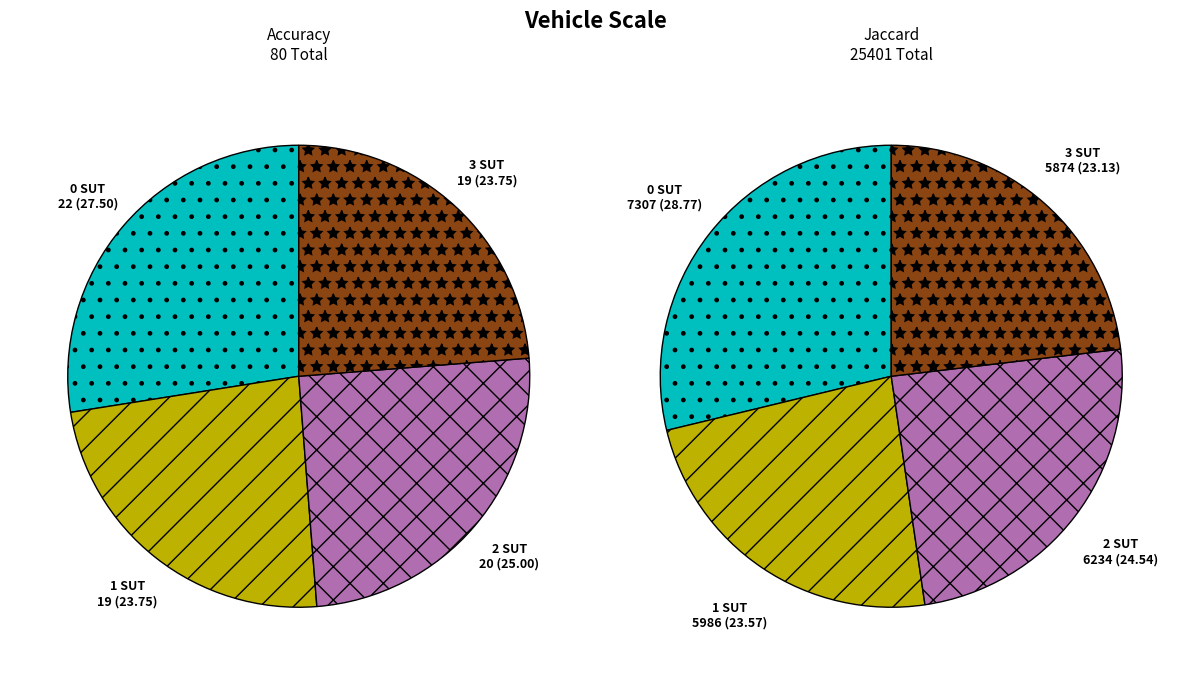

Does 3 represent more than half of the total?

No